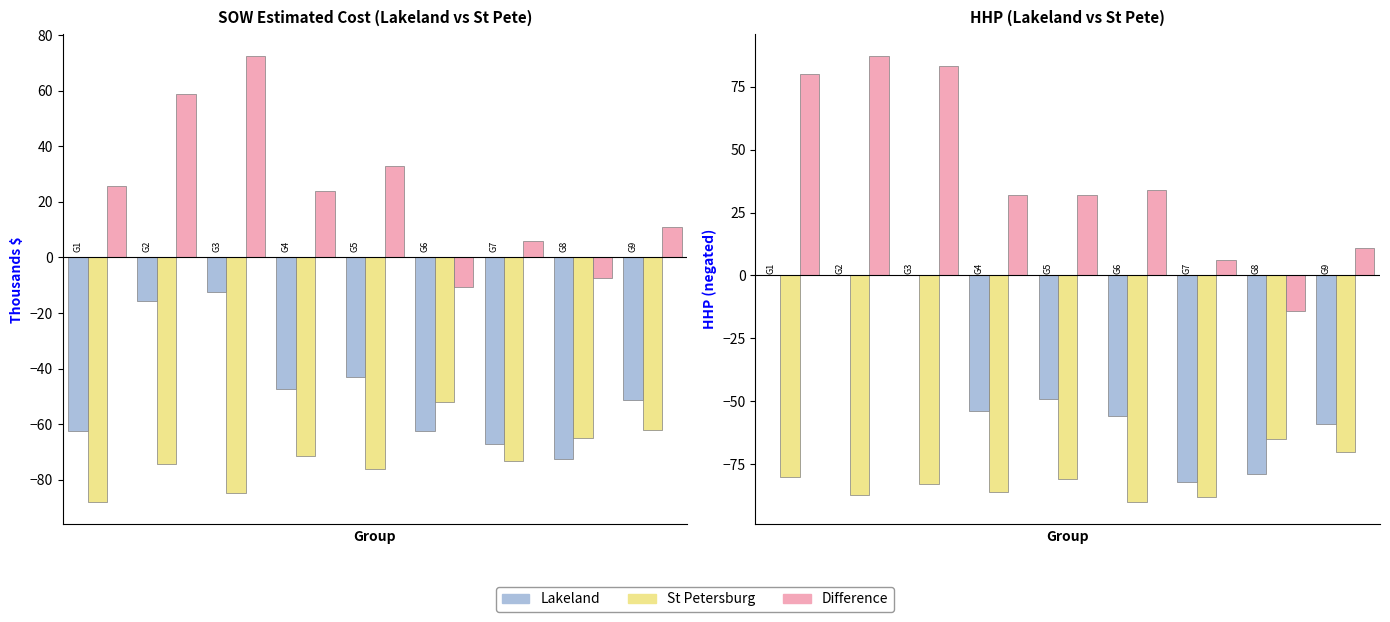

How many data points in St Pete SOW are less than -73?

5